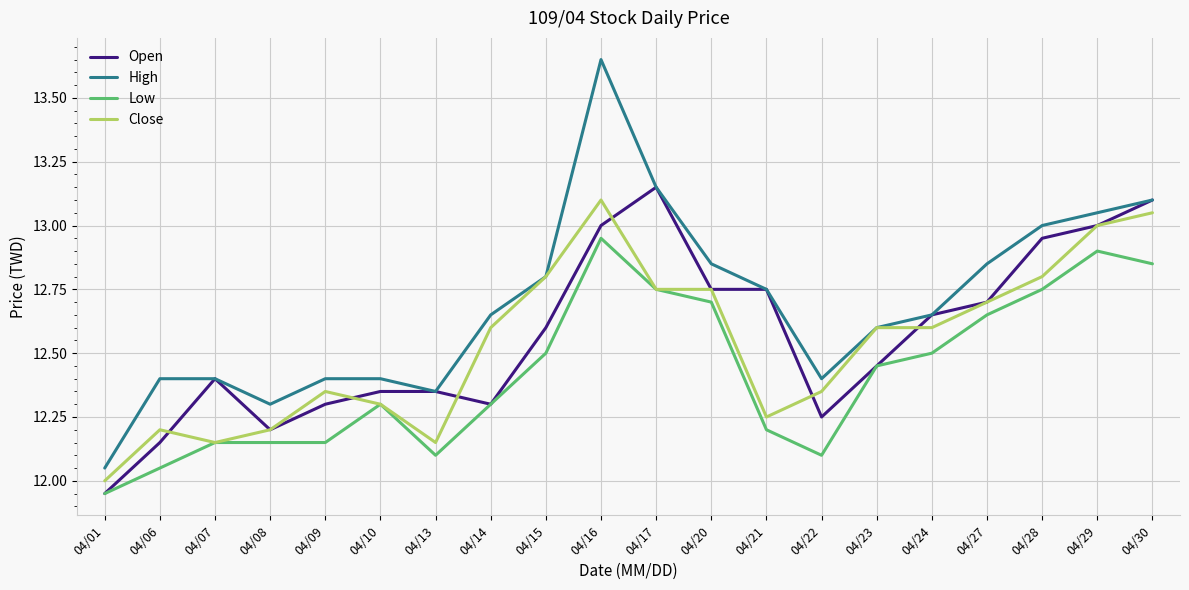

What are all the series names shown in the legend?

Open, High, Low, Close